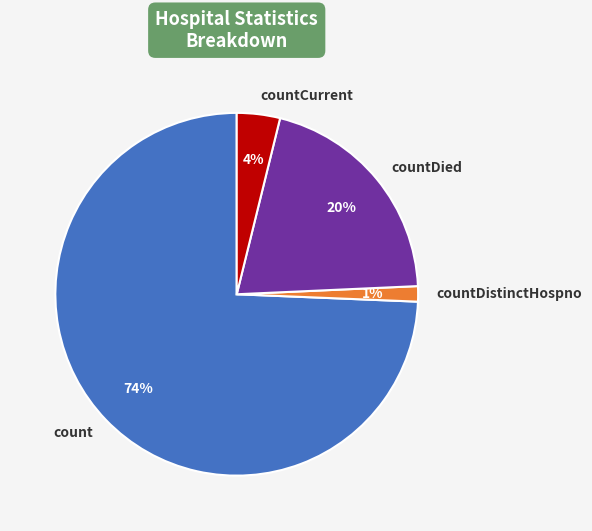

To the nearest percent, what percentage of the pie is countDistinctHospno?

1%